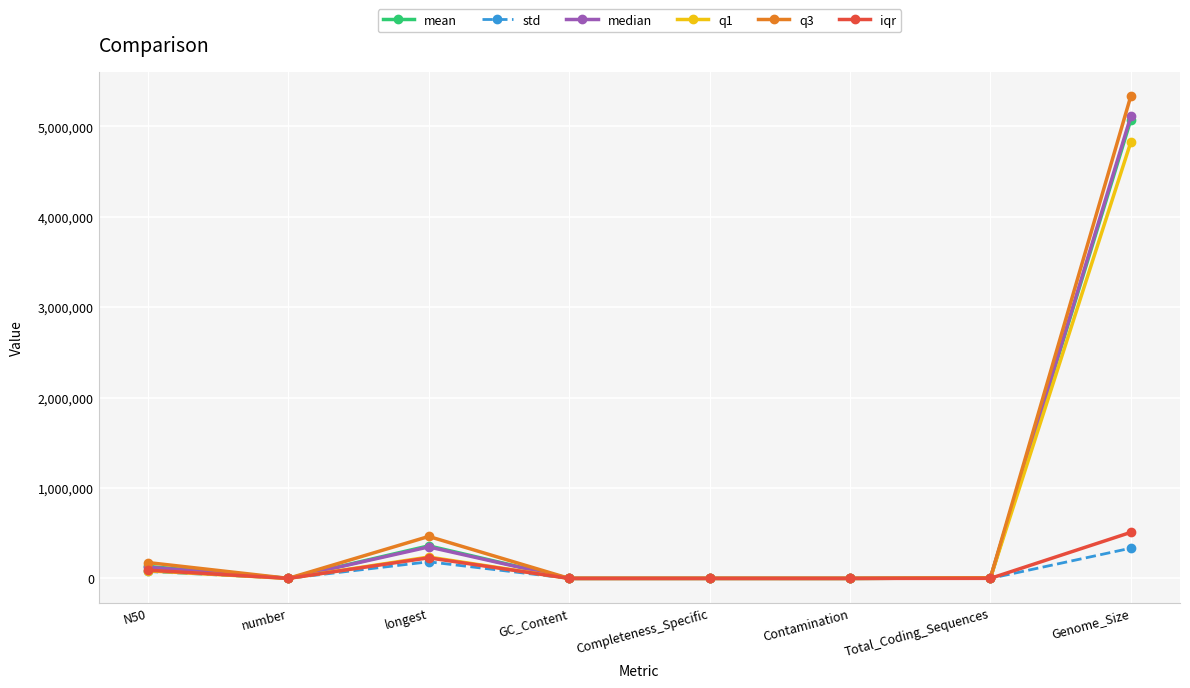

Which series has the largest range (max minus min)?

q3